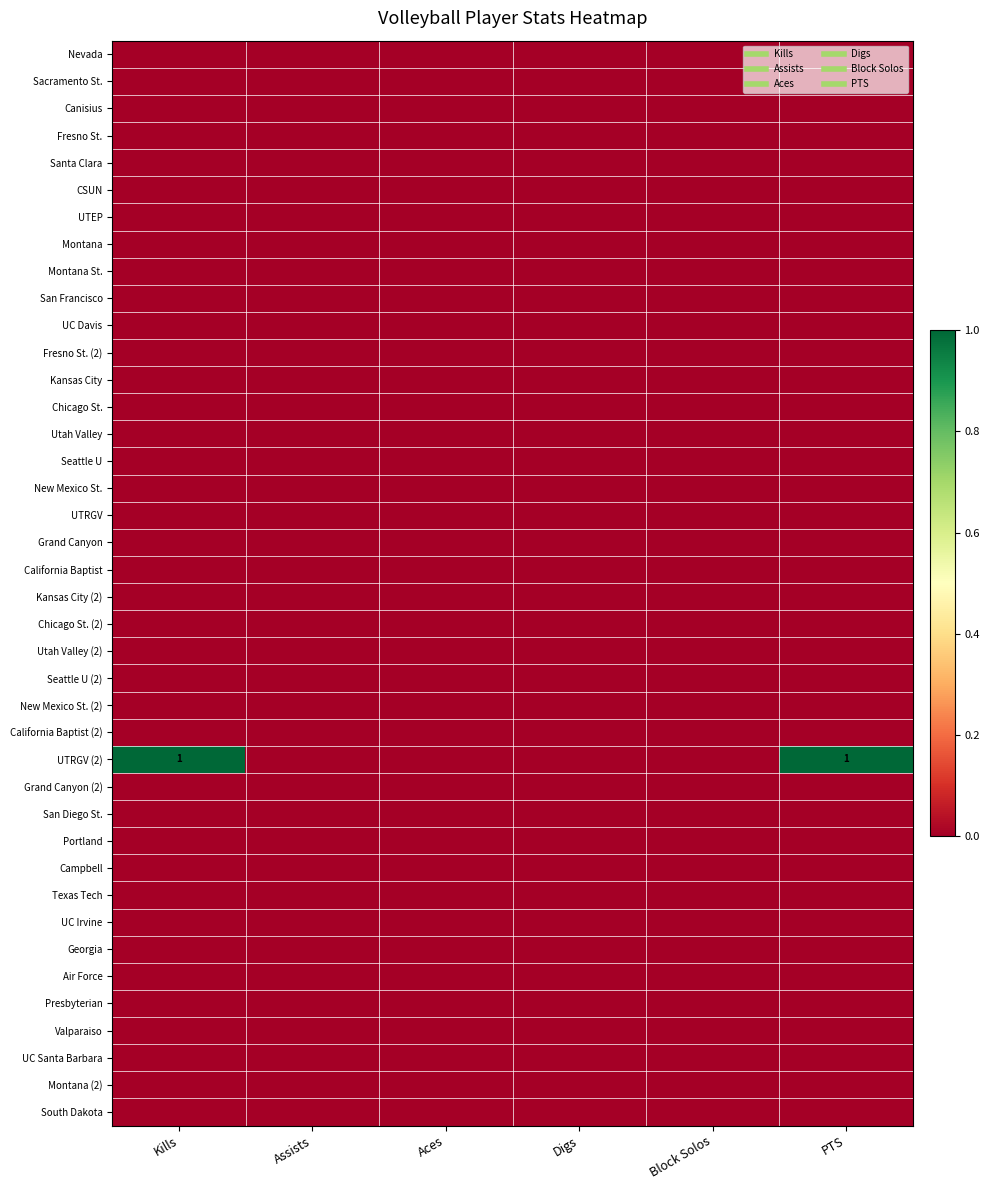

At which label is San Diego St. closest to 0?

Kills